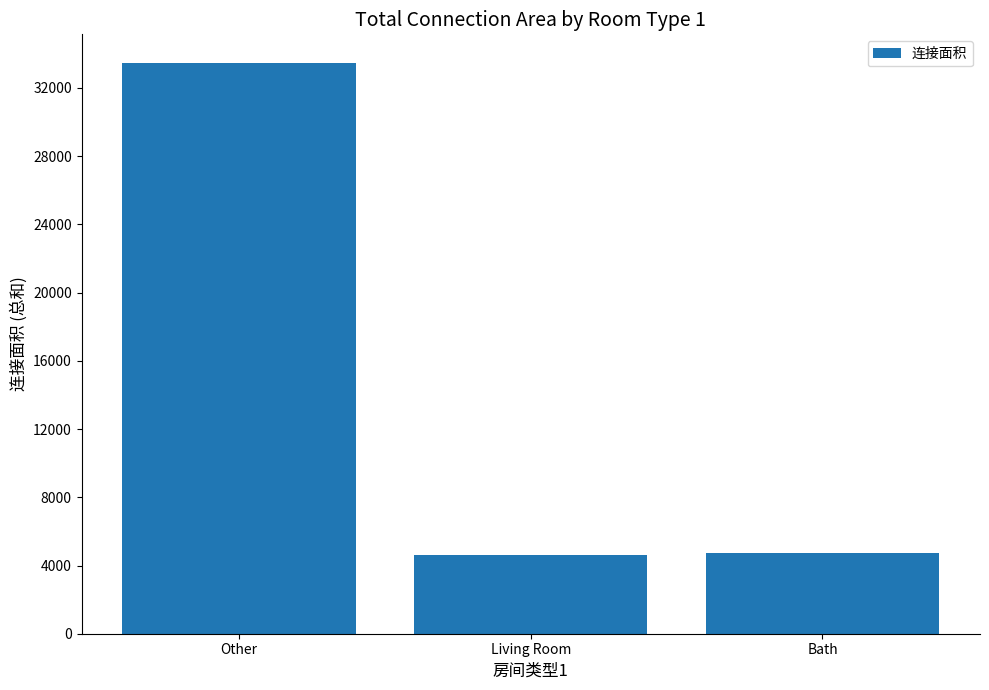

How many categories are shown in the chart?

3